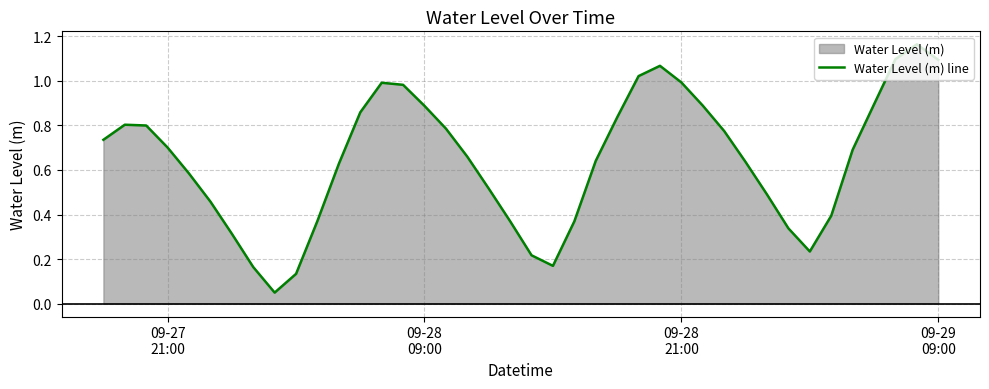

What is the difference between the second highest and minimum values?

1.0